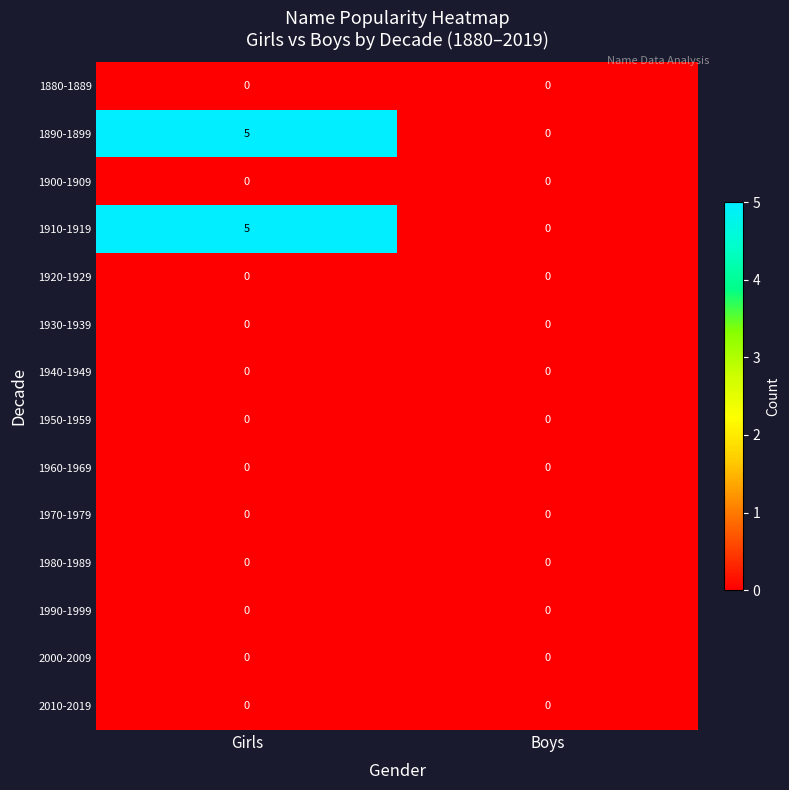

What is the difference between the highest and lowest values at Girls?

5